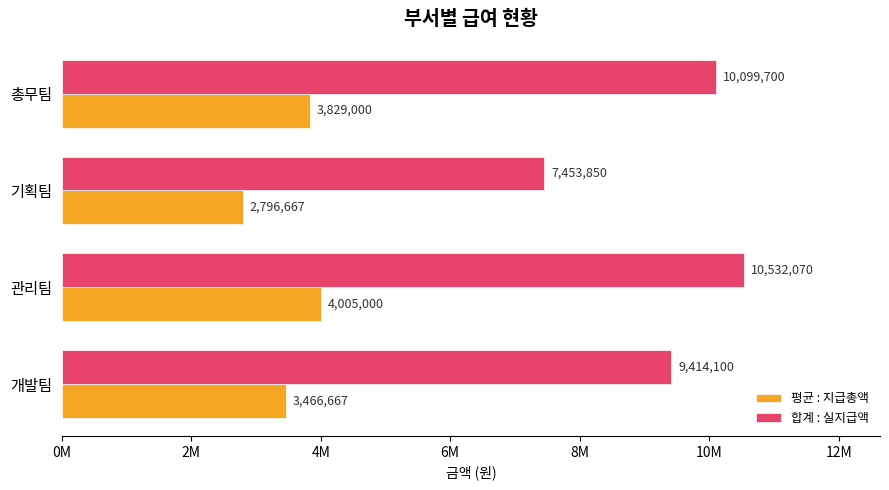

Which series has the largest range (max minus min)?

합계 : 실지급액